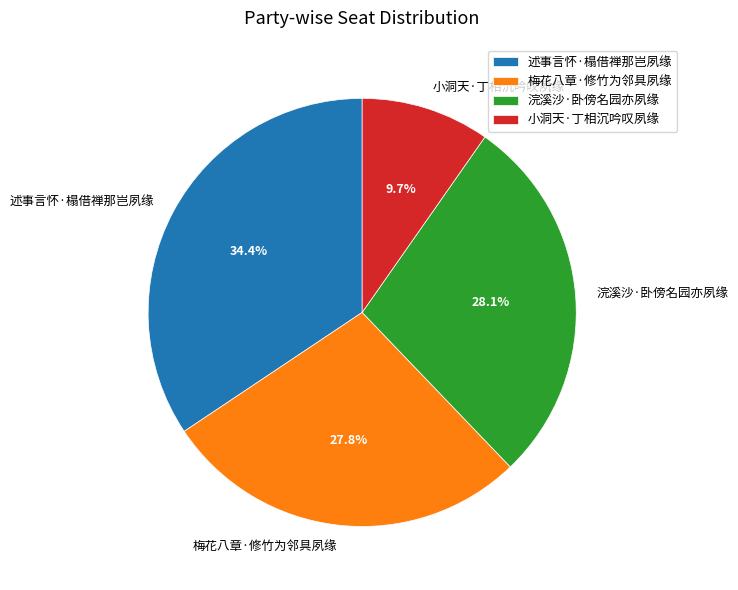

Is 梅花八章·修竹为邻具夙缘 the majority of the pie?

No